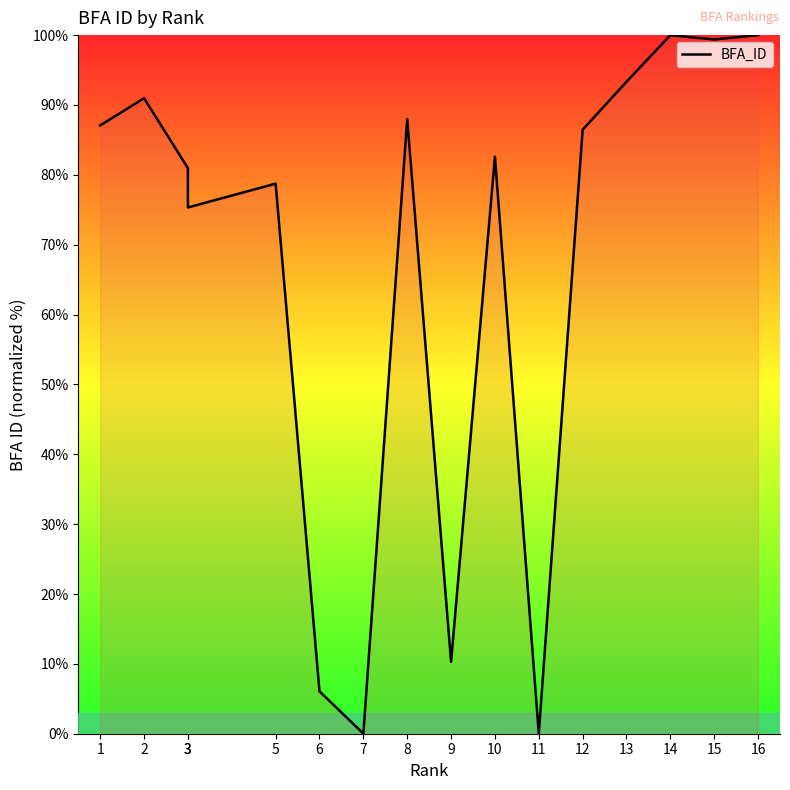

How many series are shown in this chart?

1